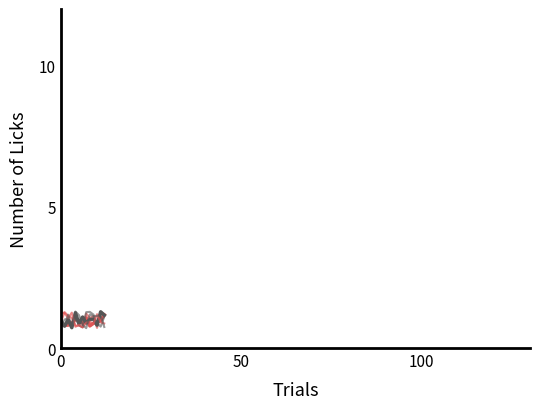

Does the chart have visible grid lines?

No